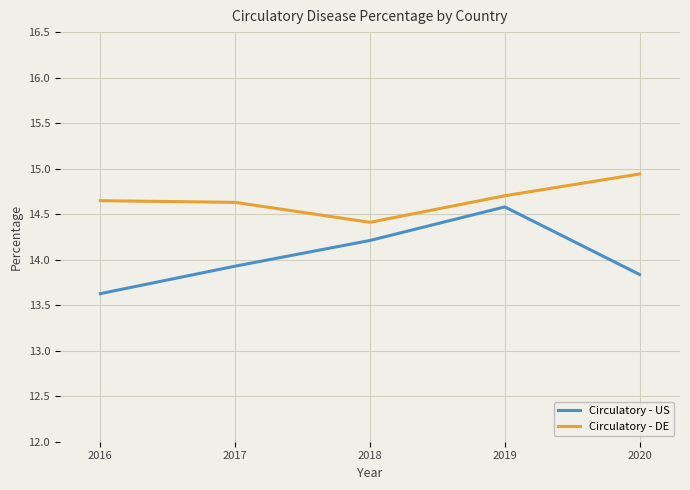

Which category has the highest value in the Circulatory - DE series?

2020